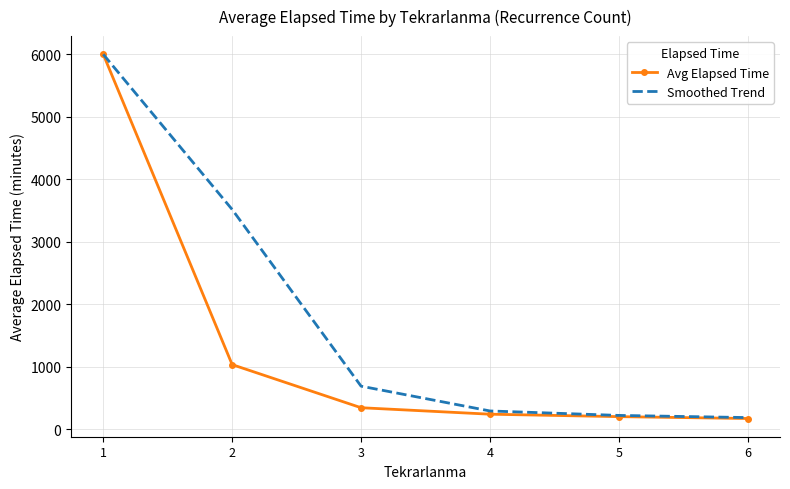

What is the difference between the maximum and second lowest values in the Avg Elapsed Time series?

5795.0